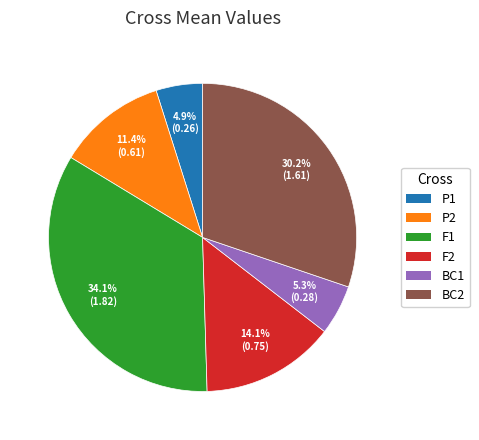

What is the total percentage of F1 and BC1?

39.4%